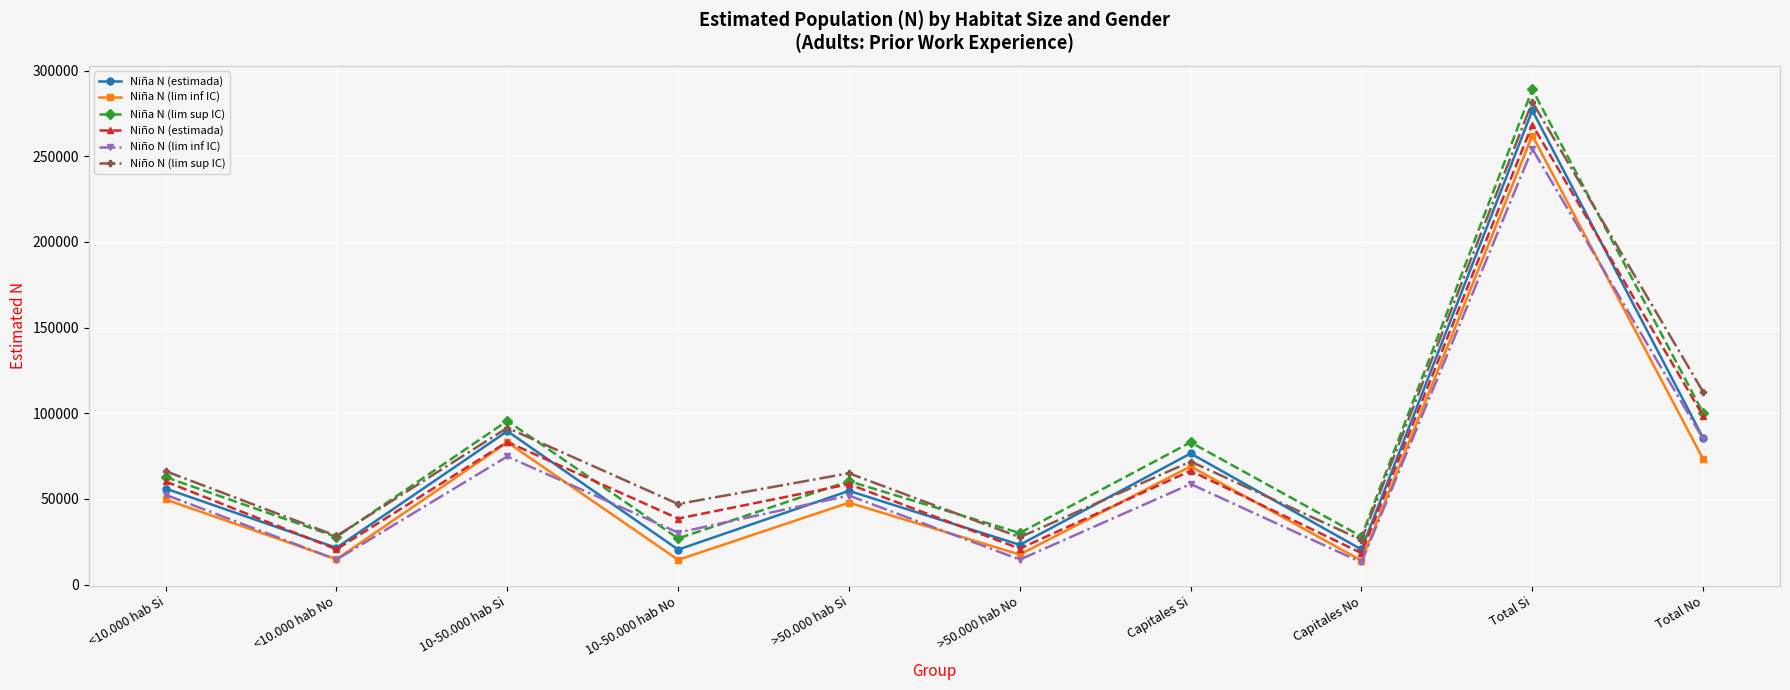

What is the approximate value of Niña N (lim inf IC) at Capitales Si, to the nearest 10?

69000